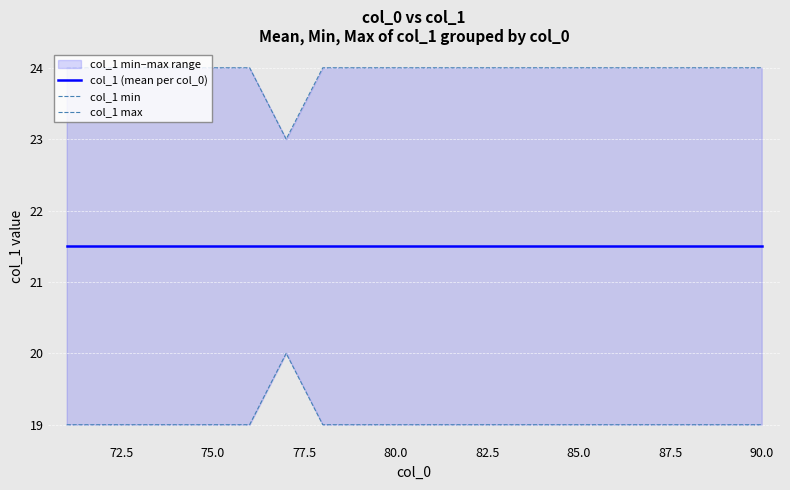

At 75.0, list the series in order from largest to smallest.

col_1 max, col_1 (mean per col_0), col_1 min